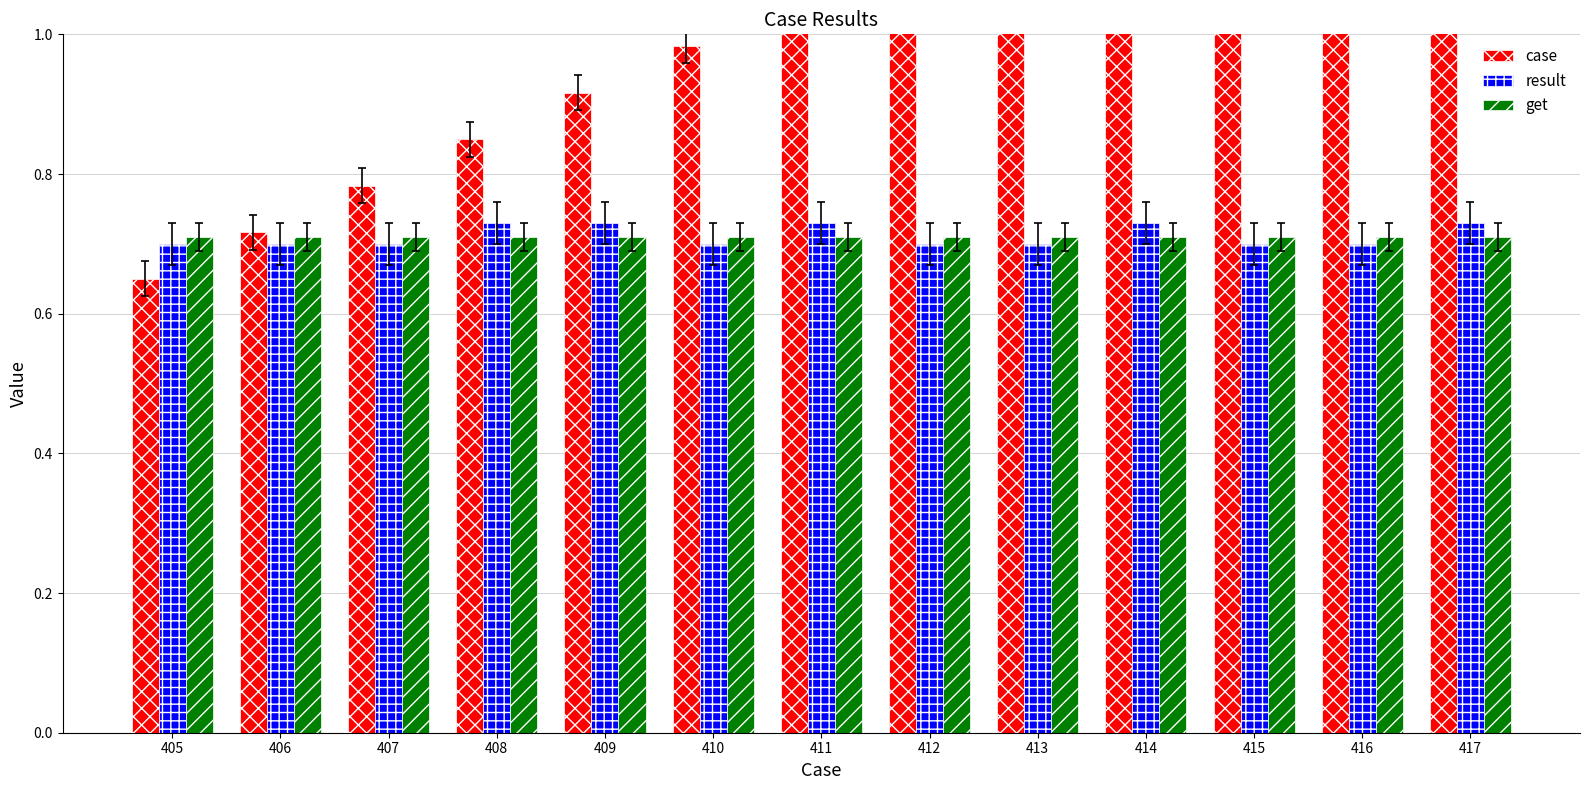

Rank the categories by case value from lowest to highest.

405, 406, 407, 408, 409, 410, 411, 412, 413, 414, 415, 416, 417